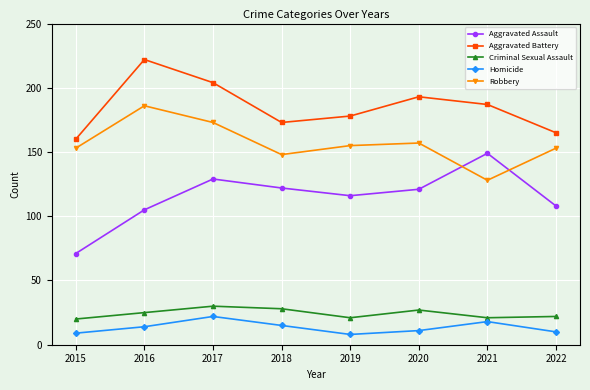

List the labels in order of Aggravated Battery value, smallest first.

2015, 2022, 2018, 2019, 2021, 2020, 2017, 2016